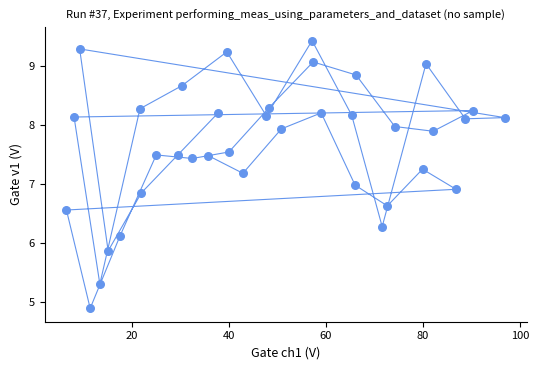

What is the range of X values (max minus min)?

90.3